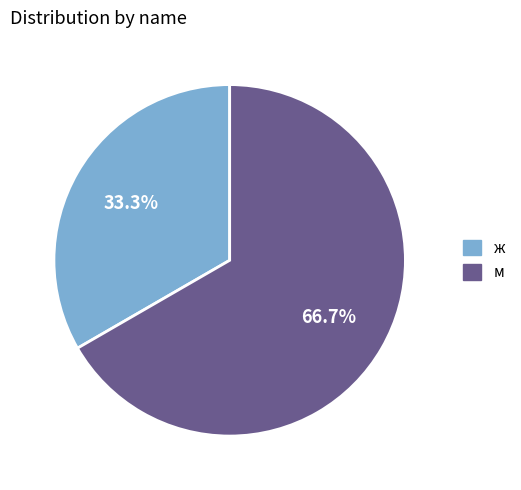

Which category accounts for the majority?

м